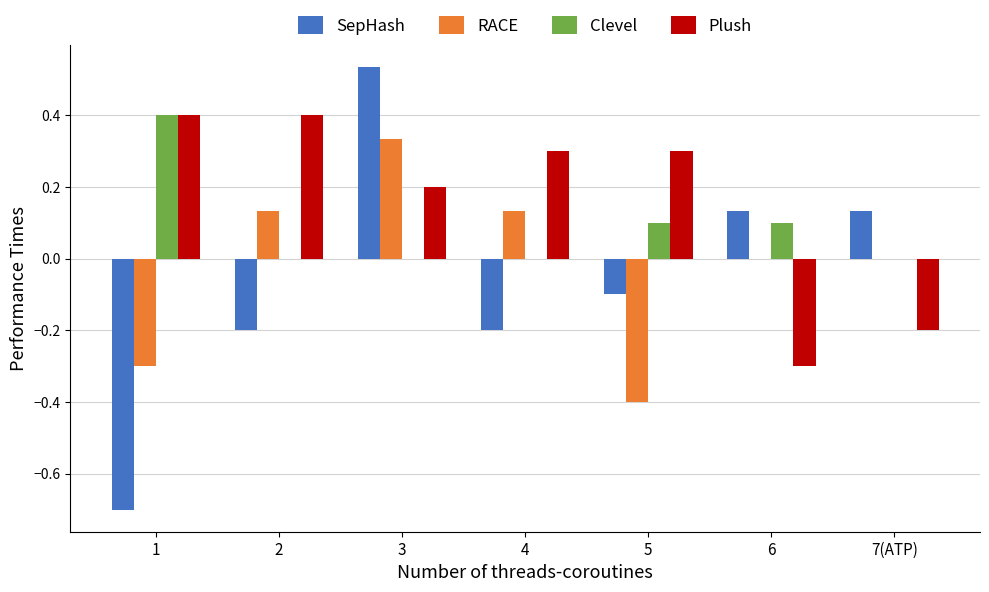

True or false: Clevel has a value of -0.2 at 3.

False